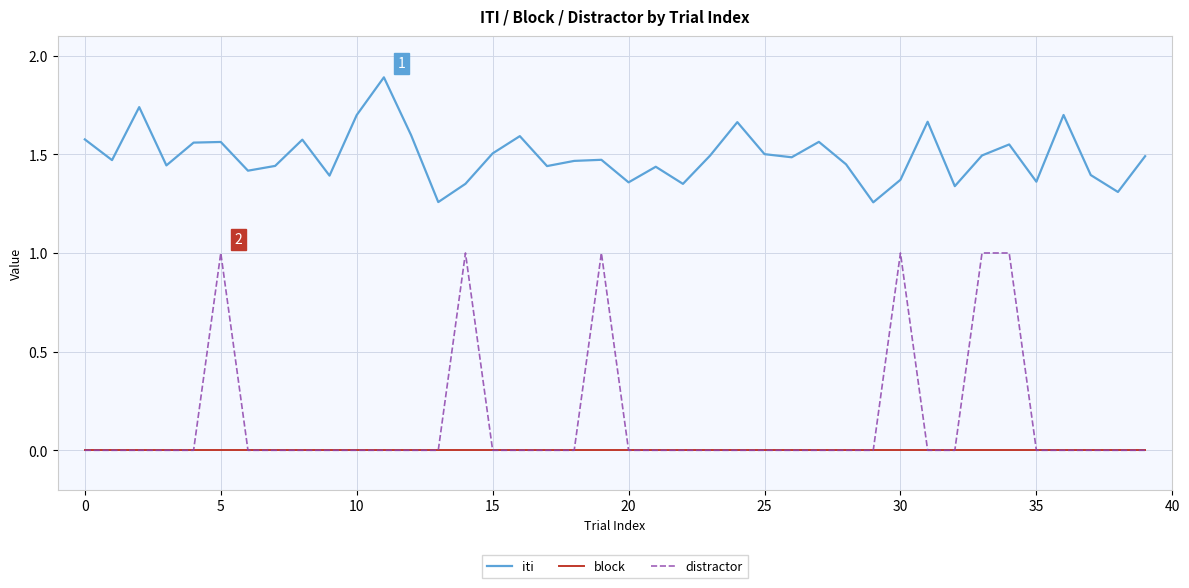

Which series has the largest total across all categories?

iti